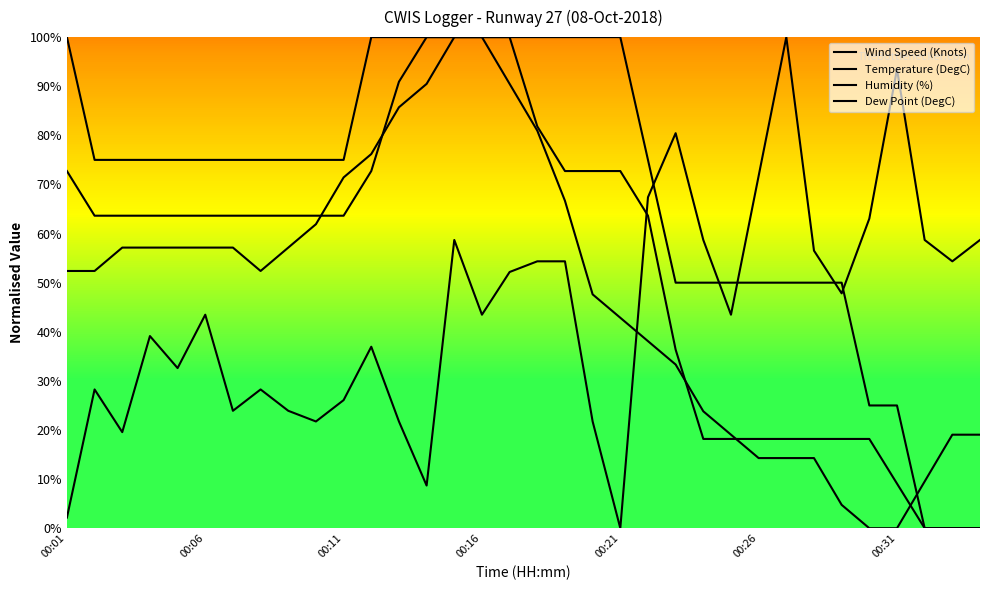

True or false: Temperature (DegC) and Dew Point (DegC) cross at least once.

False